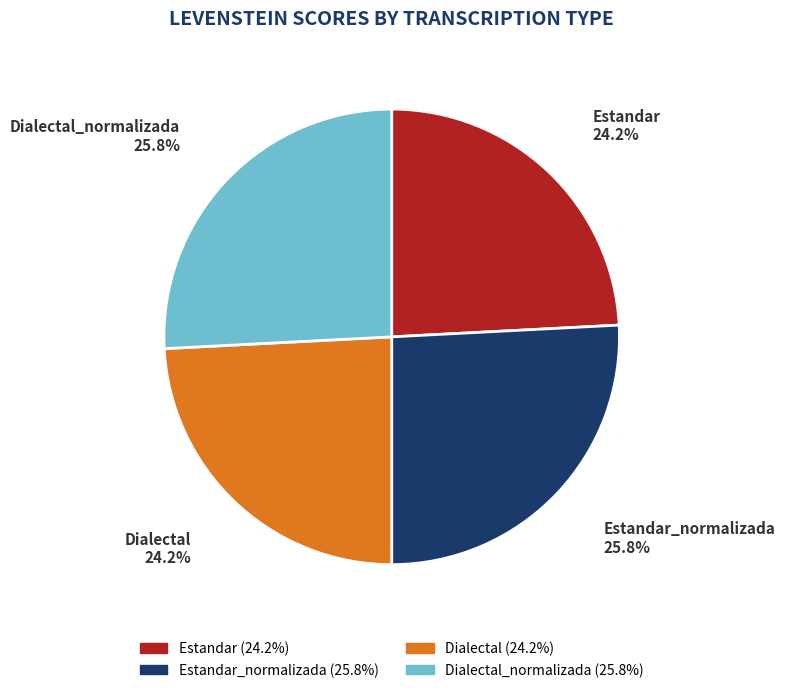

How many slices are in this pie chart?

4